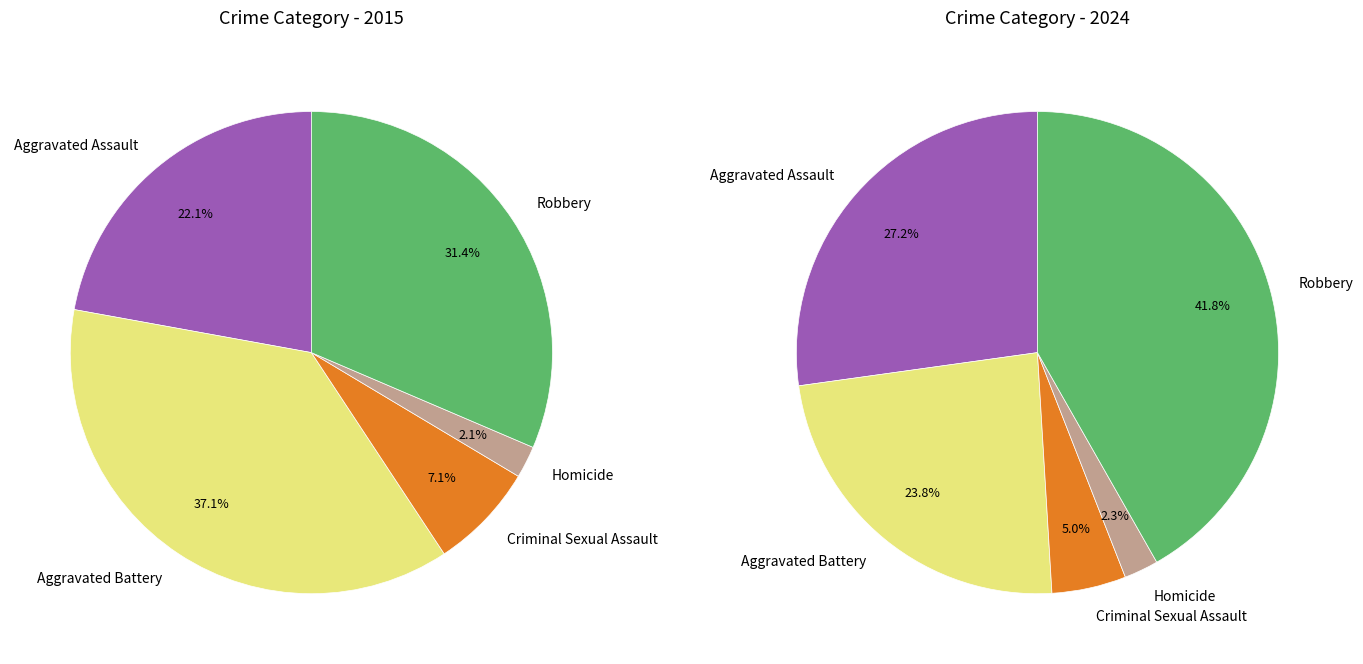

Does any single category account for the majority?

No